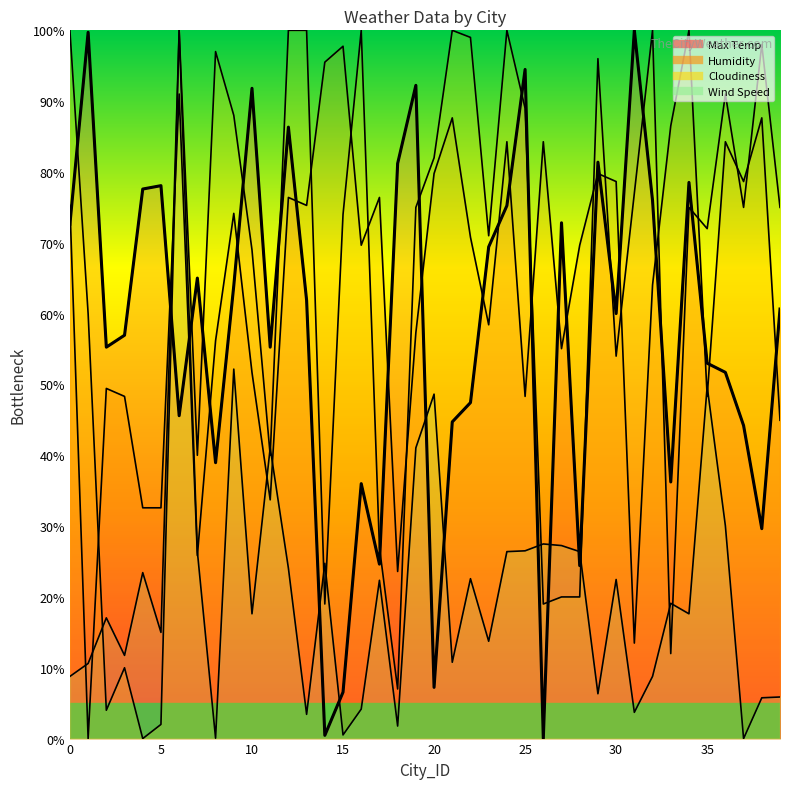

What is the sum of the Max Temp values at 37 and 32?

120.2